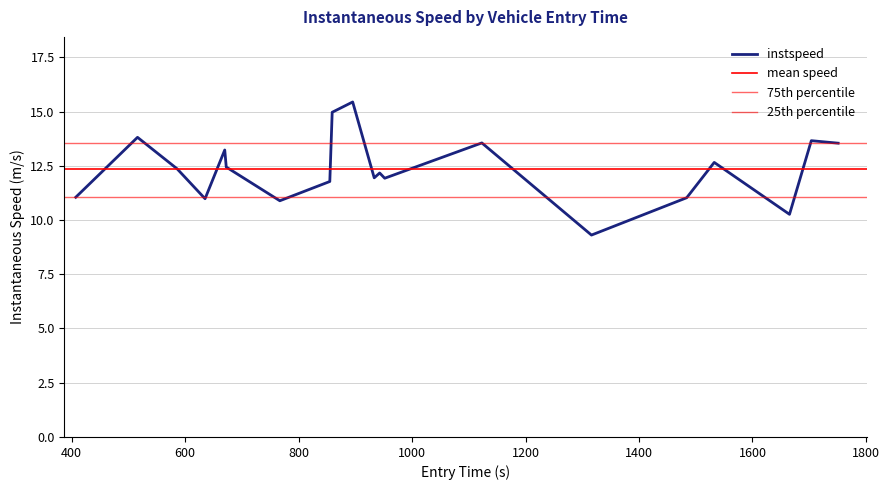

What is the minimum value for instspeed?

9.3